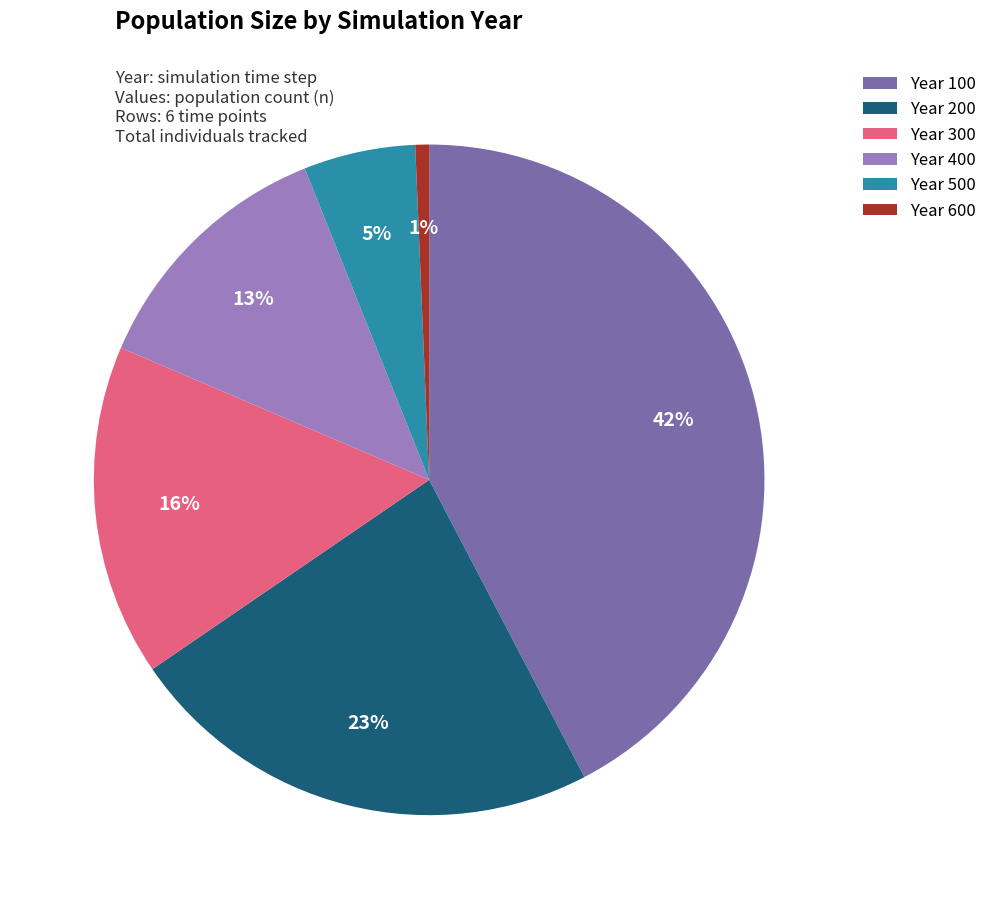

Which slice is the largest?

Year 100